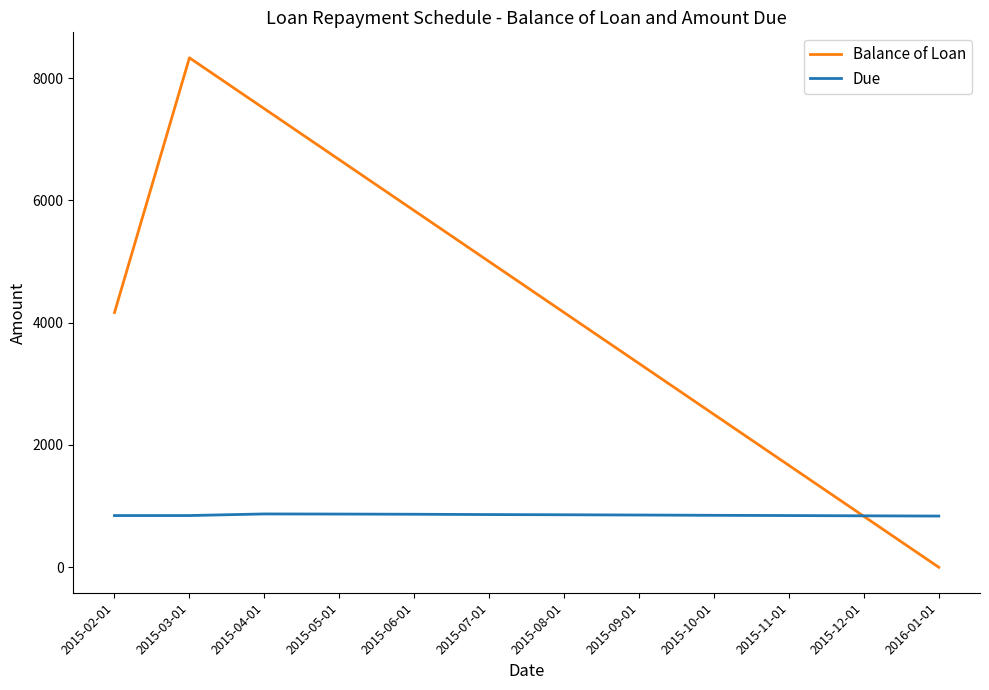

Which series changed the most between 2015-08-01 and 2015-10-01?

Balance of Loan